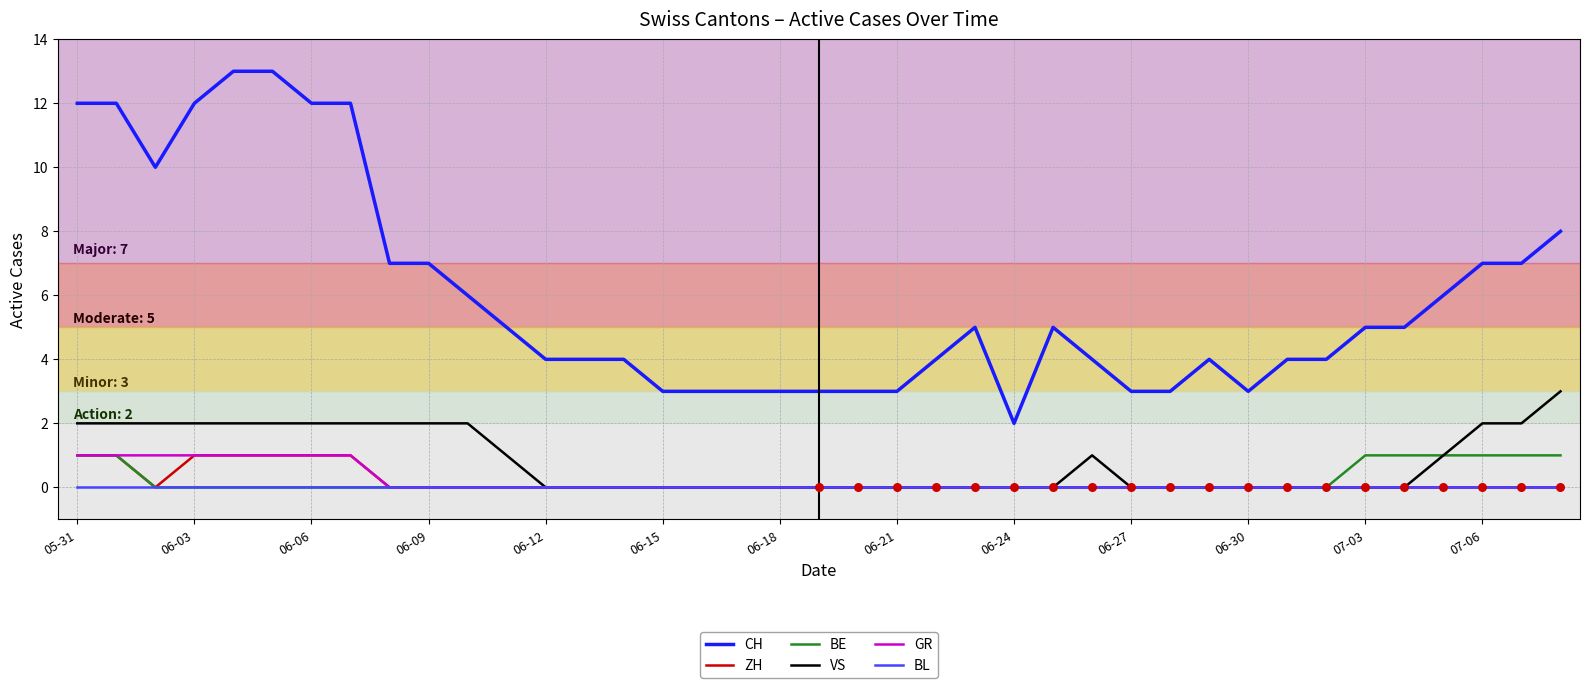

Which series has the widest spread of values?

CH